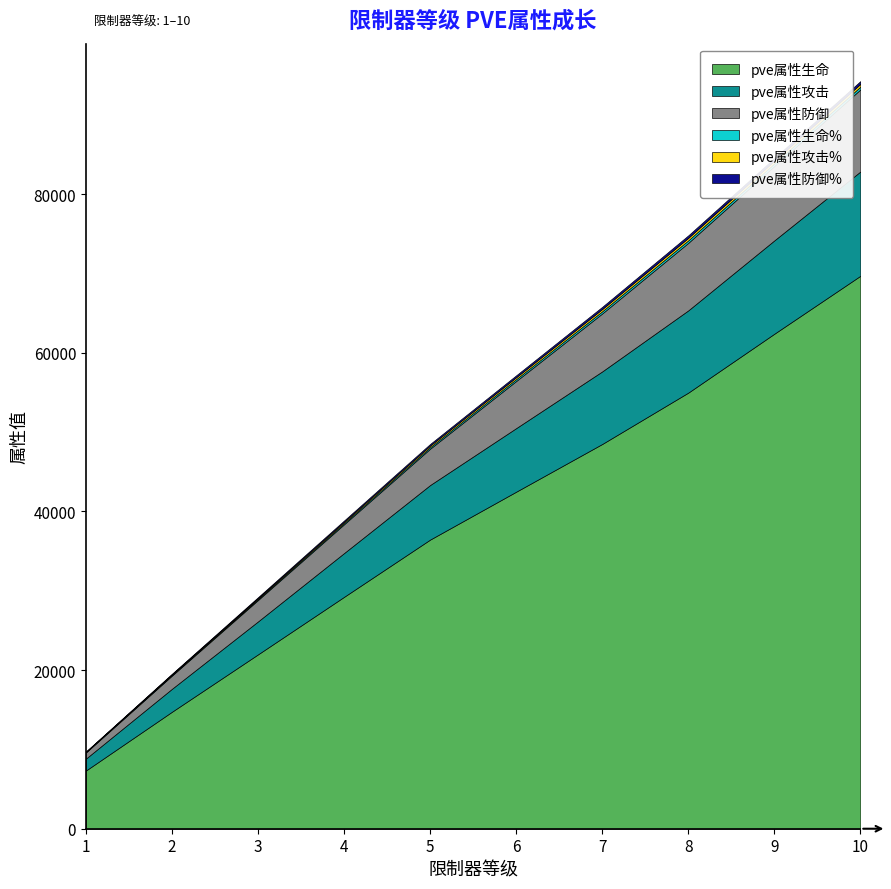

Reading right to left, extract all data points from this chart.

pve属性生命: 10=69718	9=62413	8=54988	7=48513	6=42495	5=36457	4=29238	3=21987	2=14750	1=7340
pve属性攻击: 10=13149	9=11771	8=10371	7=9151	6=8017	5=6880	4=5520	3=4154	2=2896	1=1505
pve属性防御: 10=10348	9=9377	8=8513	7=7304	6=5937	5=4579	4=3629	3=2696	2=1663	1=776
pve属性生命%: 10=350	9=335	8=315	7=280	6=240	5=200	4=160	3=120	2=80	1=40
pve属性攻击%: 10=350	9=335	8=315	7=280	6=240	5=200	4=160	3=120	2=80	1=40
pve属性防御%: 10=350	9=335	8=315	7=280	6=240	5=200	4=160	3=120	2=80	1=40